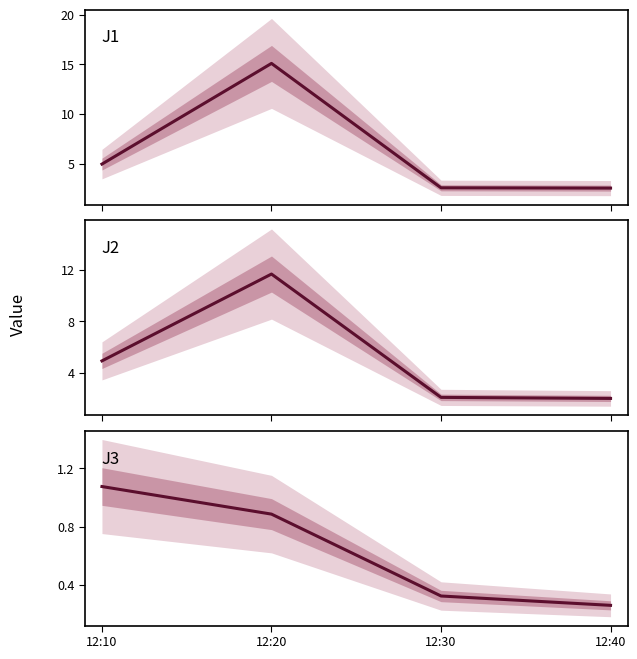

What is the average value of the J2 series?

5.2